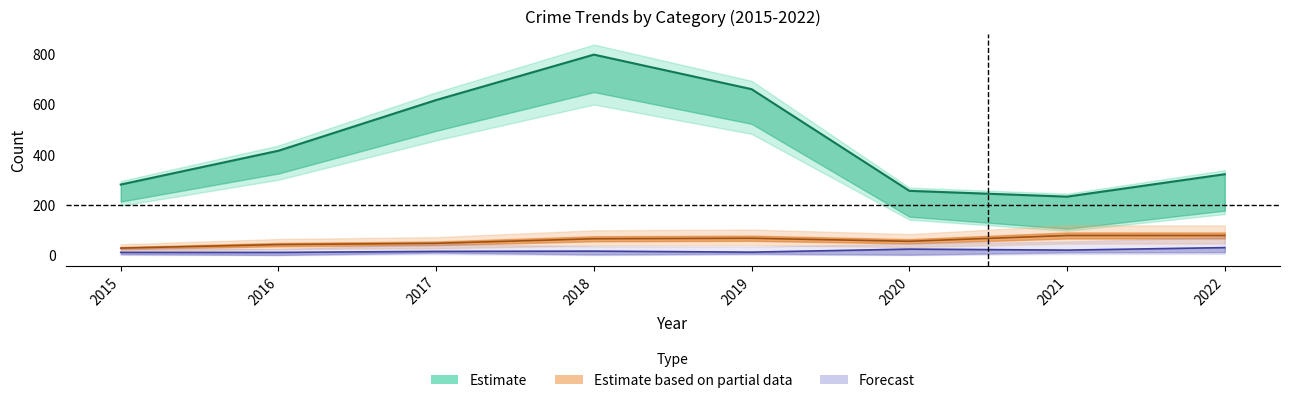

At which category does Theft reach its first local peak?

2018